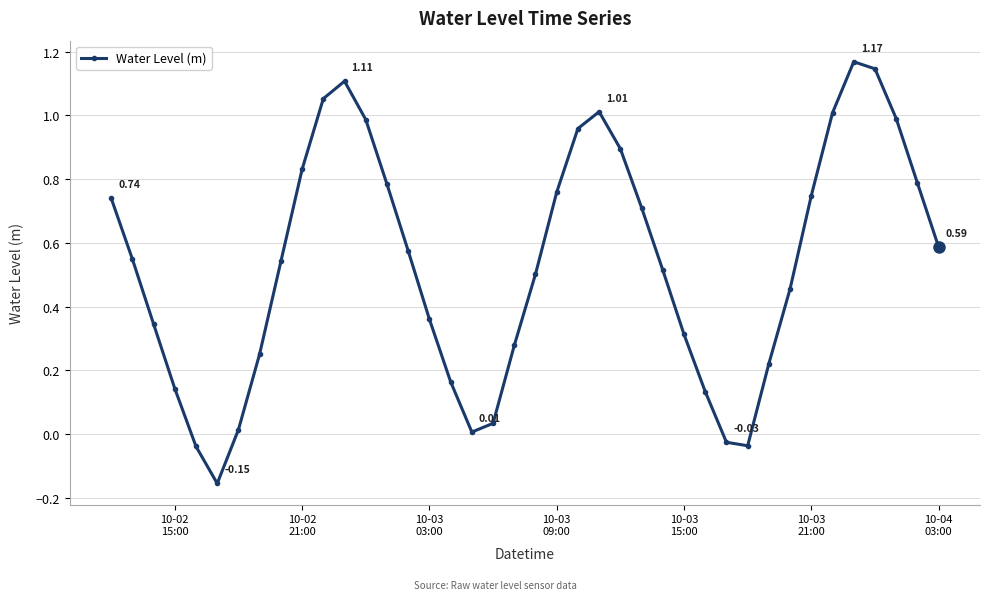

What is the difference between the maximum and minimum values?

1.3